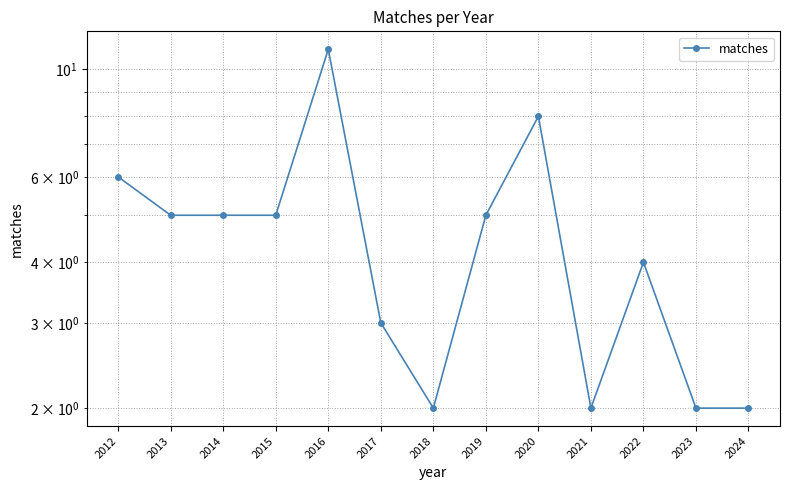

Where is the first local maximum?

2016